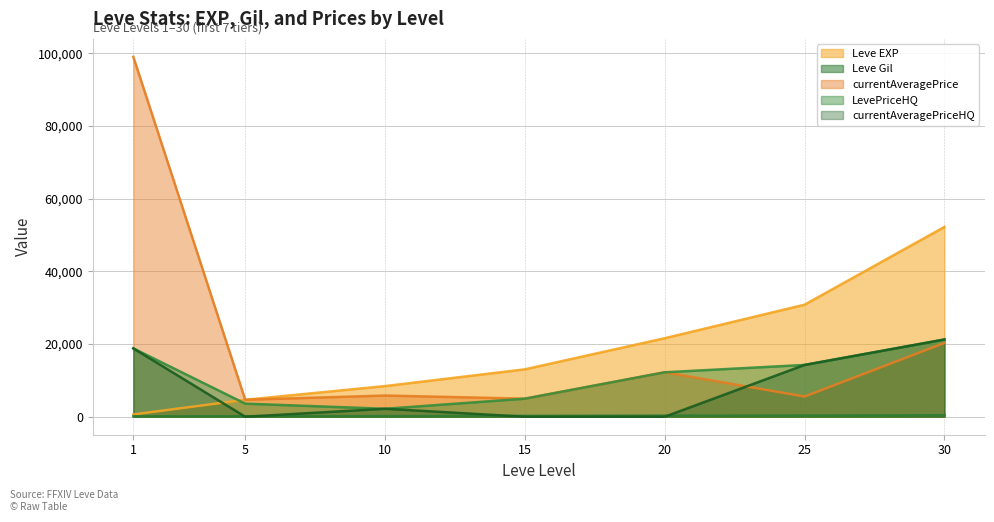

What is the average value of the currentAveragePriceHQ series?

8070